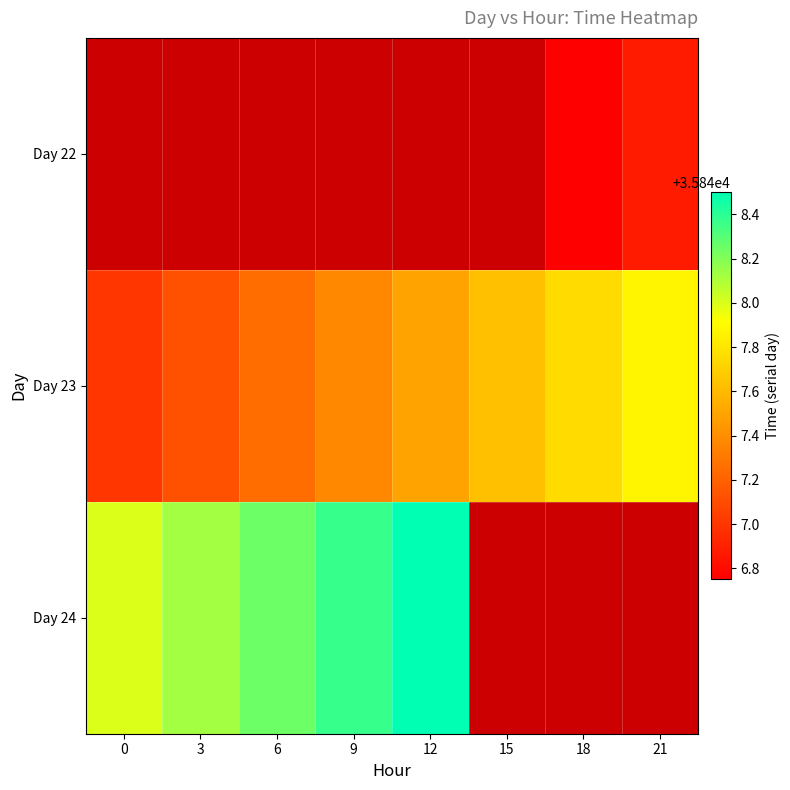

Count the number of categories in the chart.

8